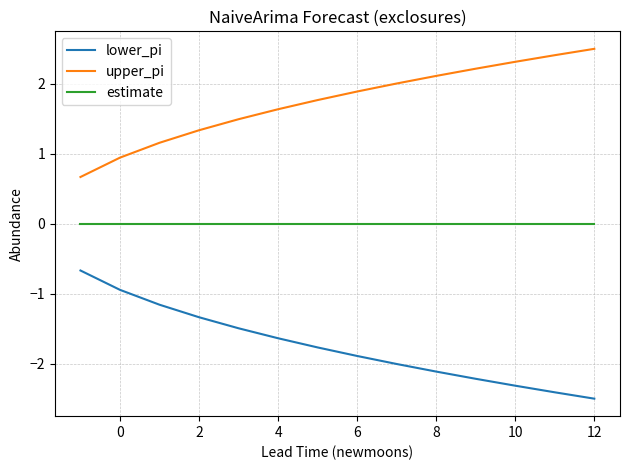

Reading left to right, list all the values displayed in this chart.

lower_pi: -0.7	-0.9	-1.2	-1.3	-1.5	-1.6	-1.8	-1.9	-2.0	-2.1	-2.2	-2.3	-2.4	-2.5
upper_pi: 0.7	0.9	1.2	1.3	1.5	1.6	1.8	1.9	2.0	2.1	2.2	2.3	2.4	2.5
estimate: 0.0	0.0	0.0	0.0	0.0	0.0	0.0	0.0	0.0	0.0	0.0	0.0	0.0	0.0